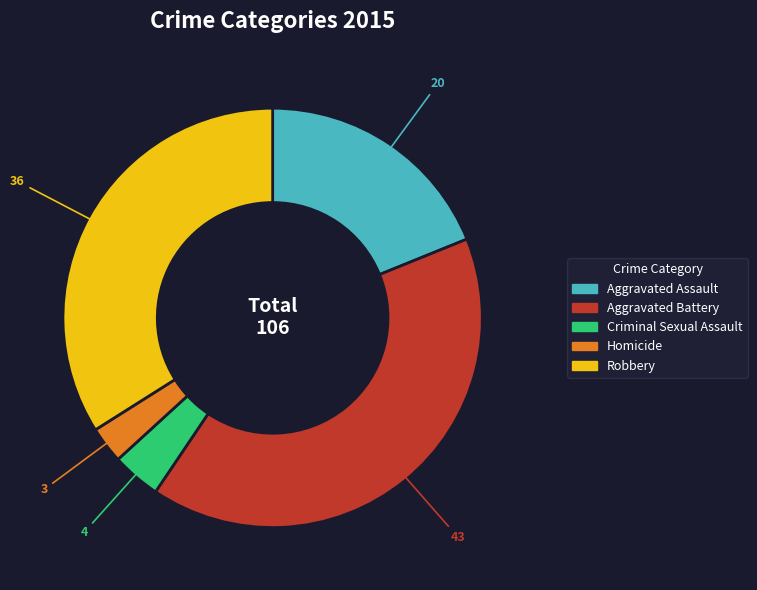

What is the smallest slice in the pie chart?

Homicide